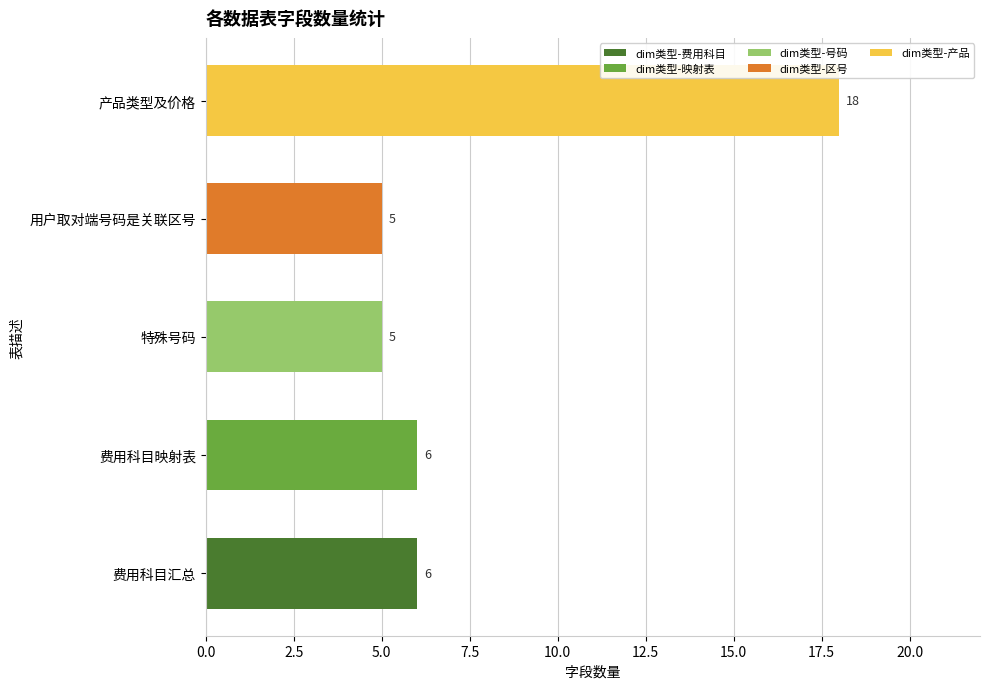

The value at 产品类型及价格 is 18. True or false?

True